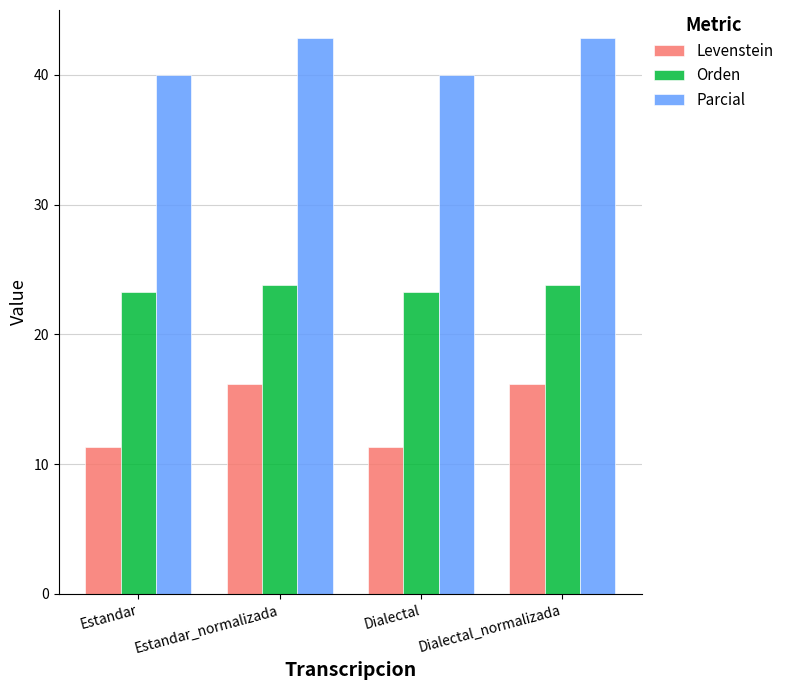

Is it true that Orden equals 23.8 at Estandar_normalizada?

True